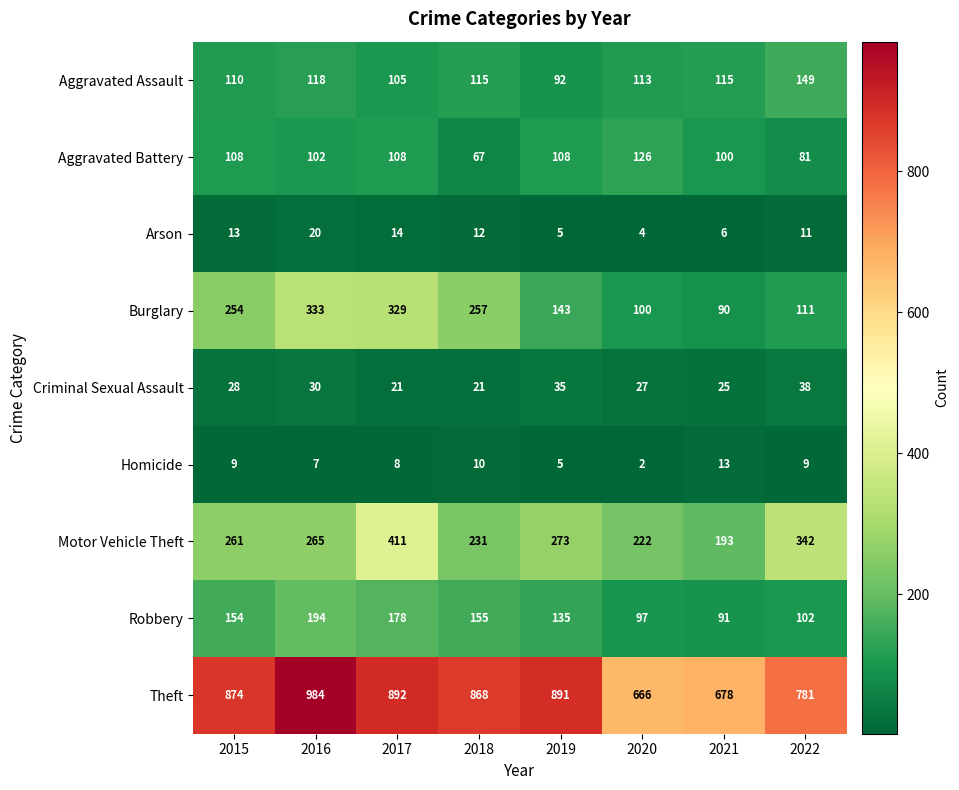

At which category does the chart reach its minimum across all series?

2020